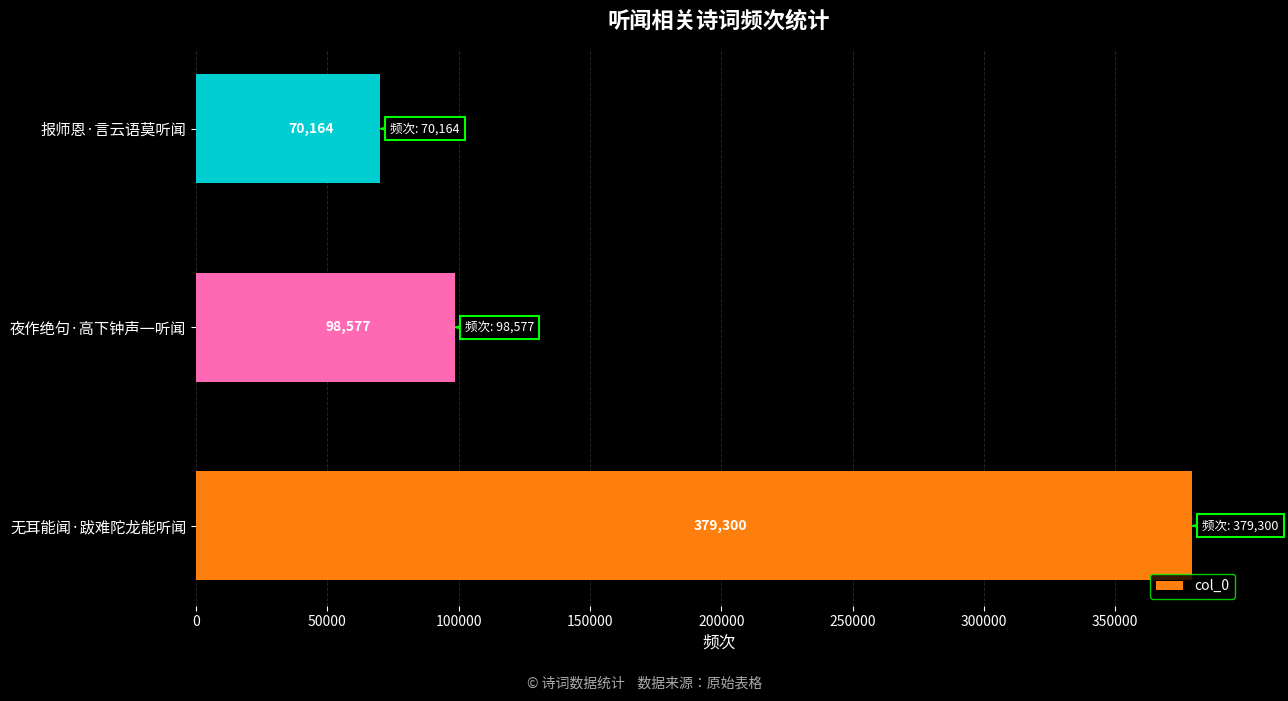

Reading top to bottom, list all the values displayed in this chart.

报师恩·言云语莫听闻=70164	夜作绝句·高下钟声一听闻=98577	无耳能闻·跋难陀龙能听闻=379300